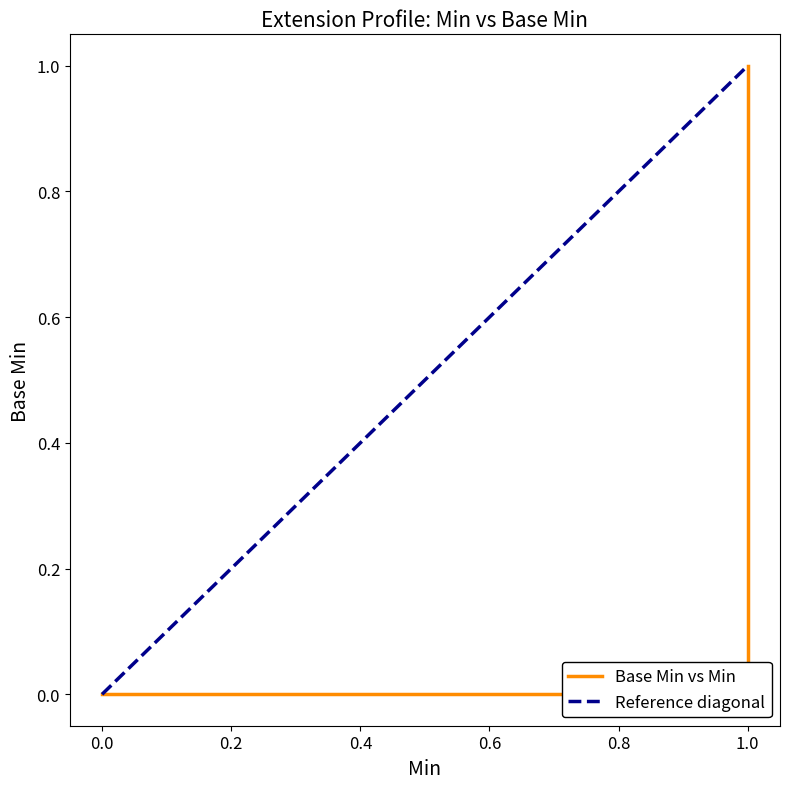

What value does the Min series have at Extension.url?

1